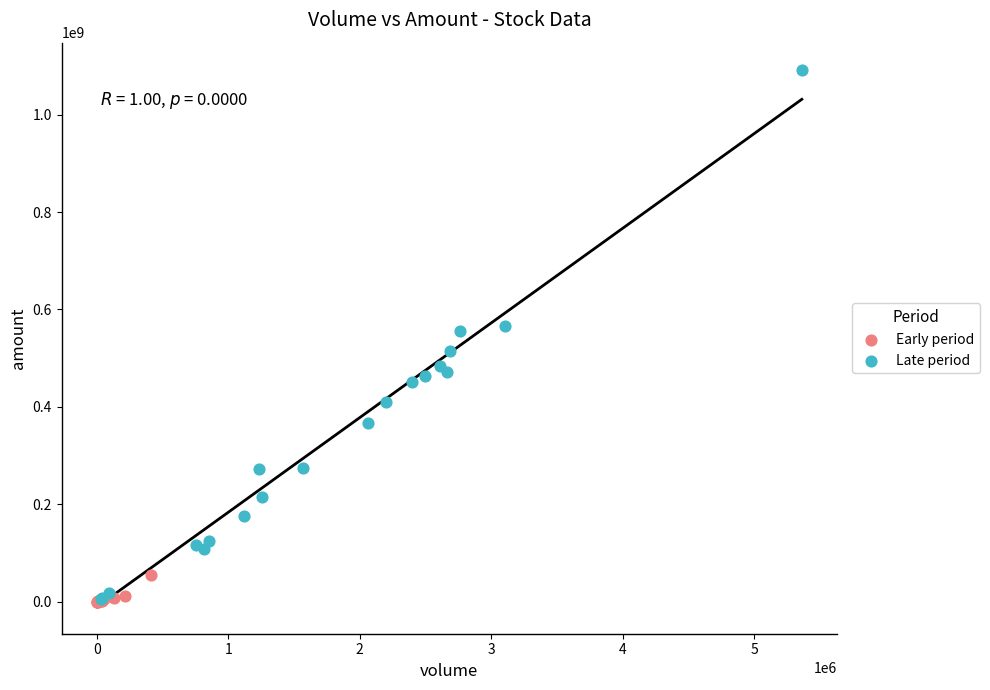

Which series contains the highest Y value?

Late period